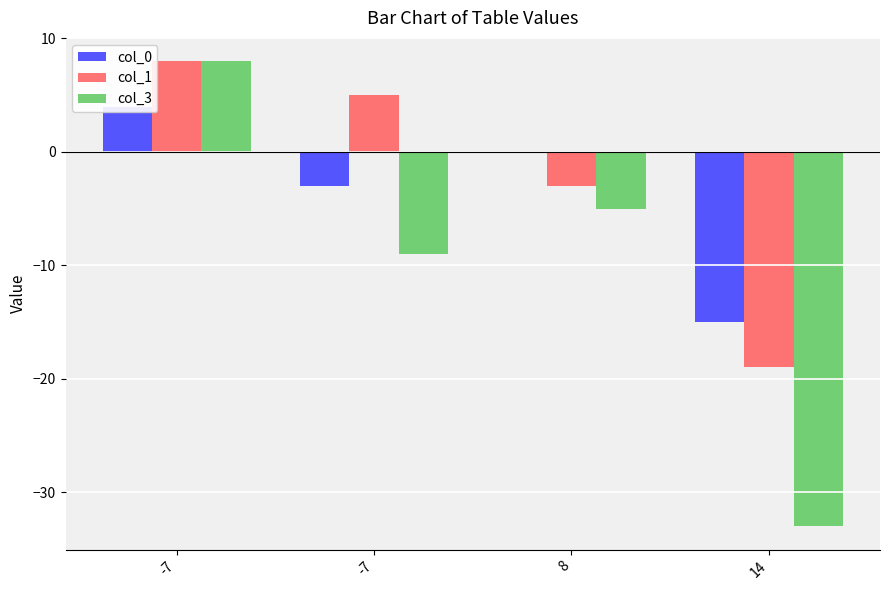

Where is col_3 nearest to the value -12?

-7